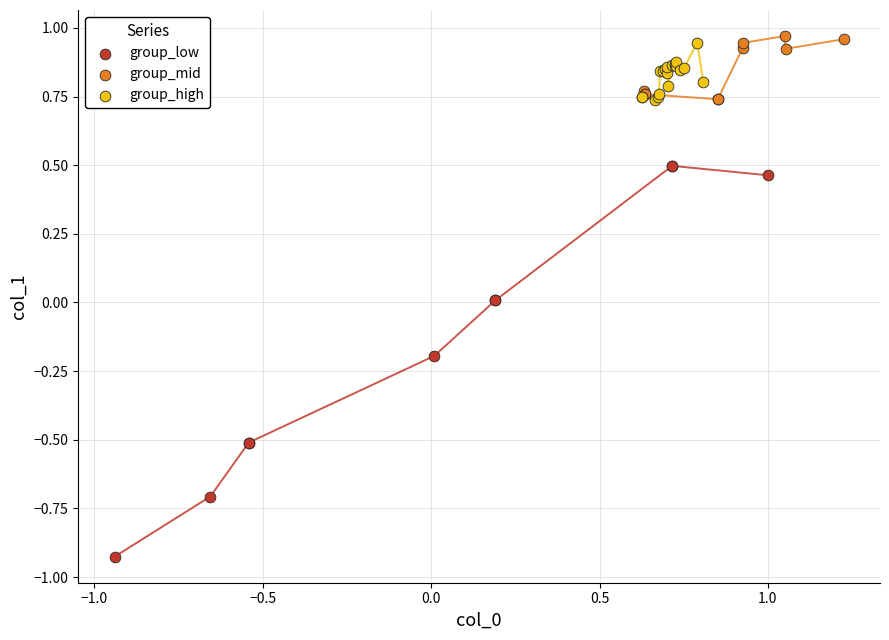

Which series has the largest Y range (max minus min)?

group_low